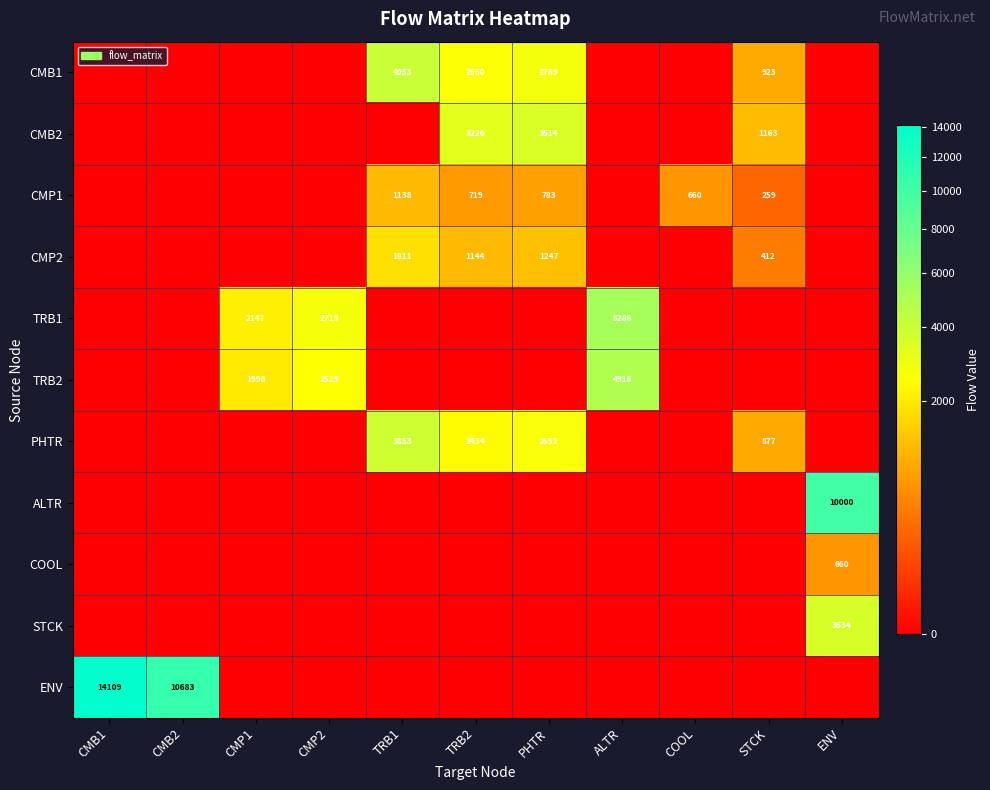

At which category is the sum across all series the highest?

ENV